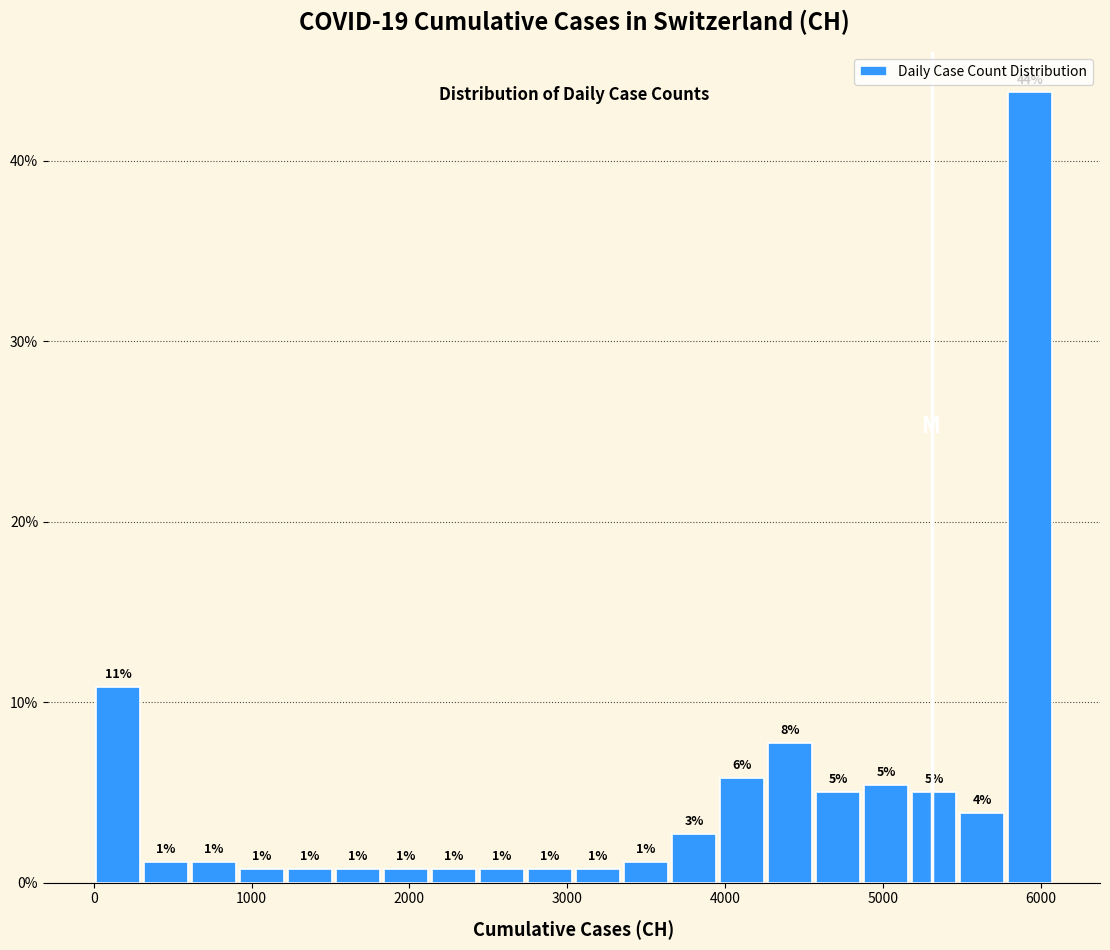

Read against the x-axis, roughly where is the centre of the tallest bar?

5900